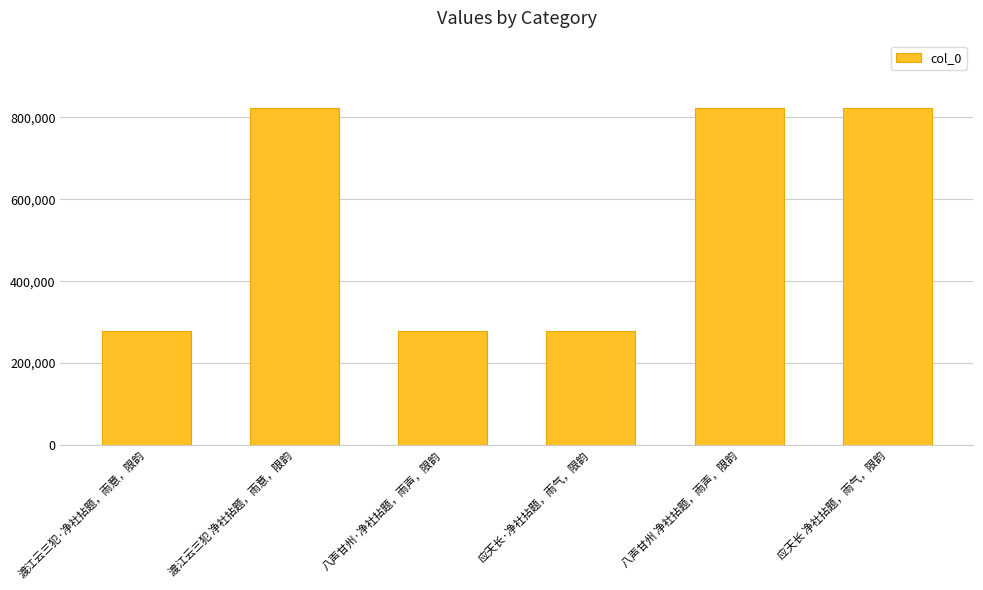

What value does the data have at 八声甘州 净社拈题，雨声，限韵?

822589